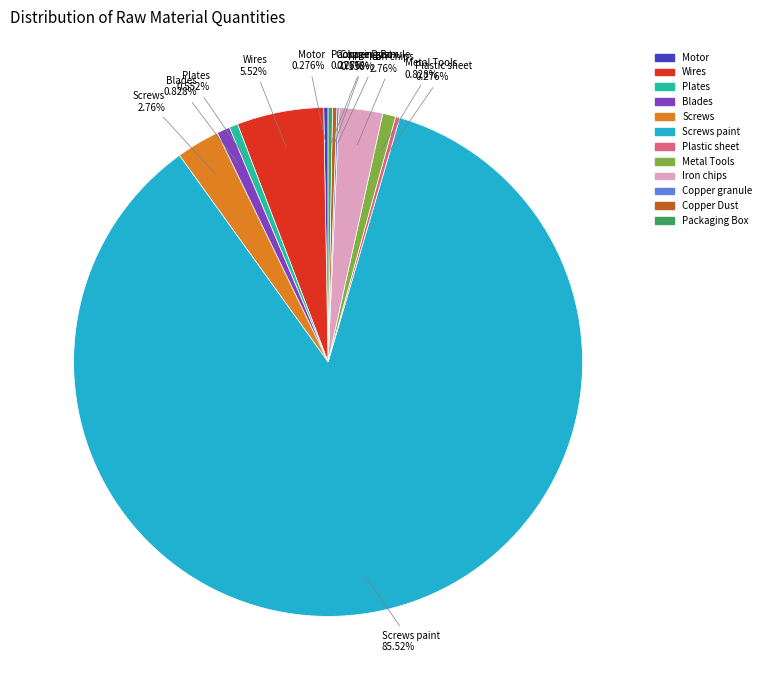

Does any single category account for the majority?

Yes